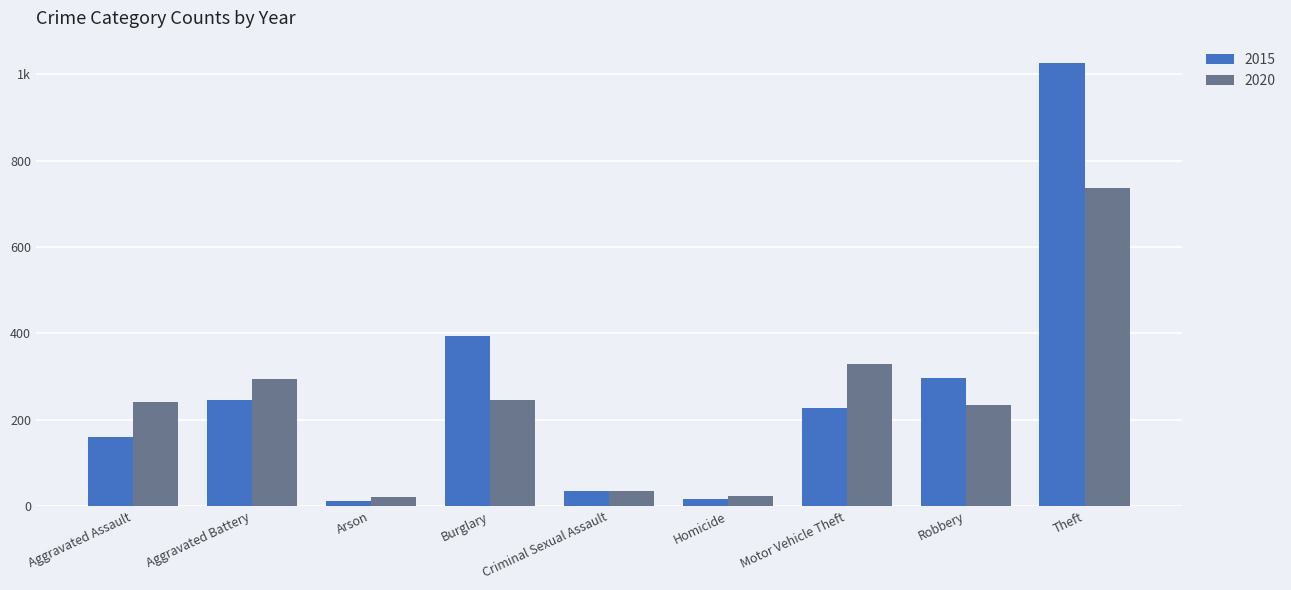

Where does the 2020 series first go above 242?

Aggravated Battery